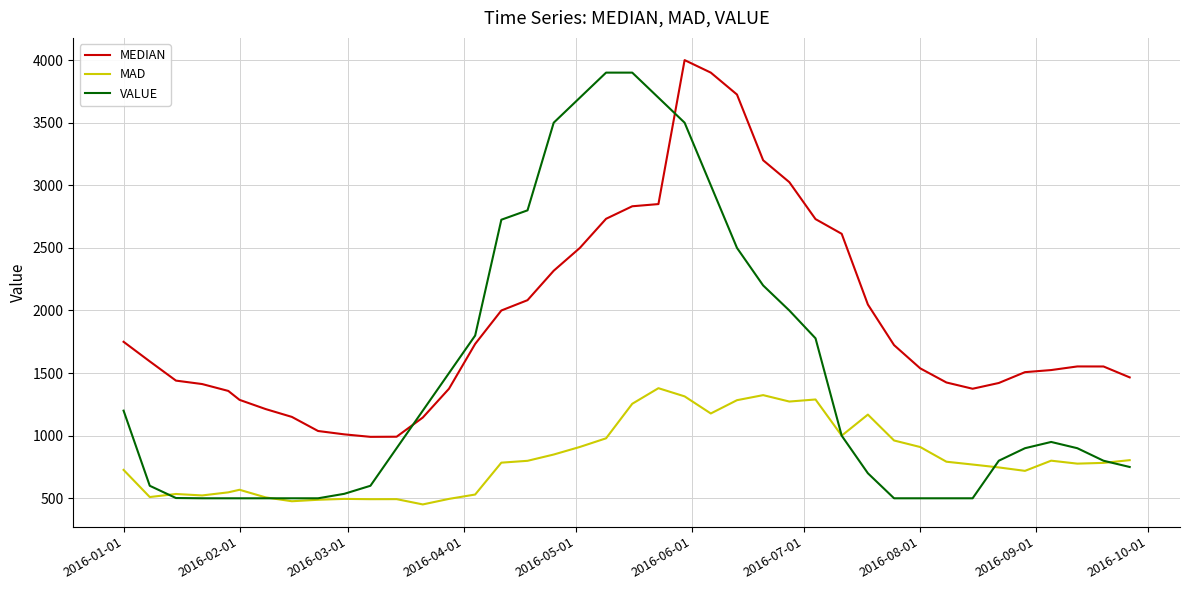

Which series ends up on top after the final intersection of MAD and VALUE?

MAD